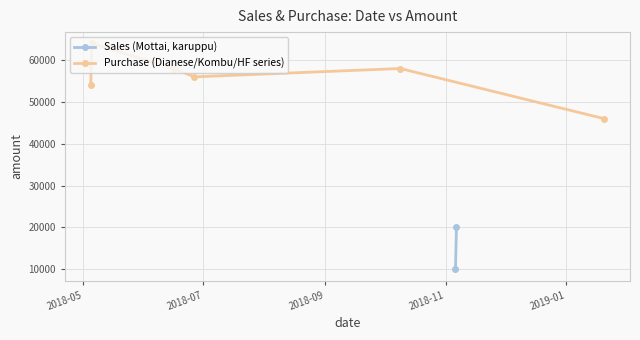

What is the lowest value of the Purchase (Dianese/Kombu/HF series) series?

46000